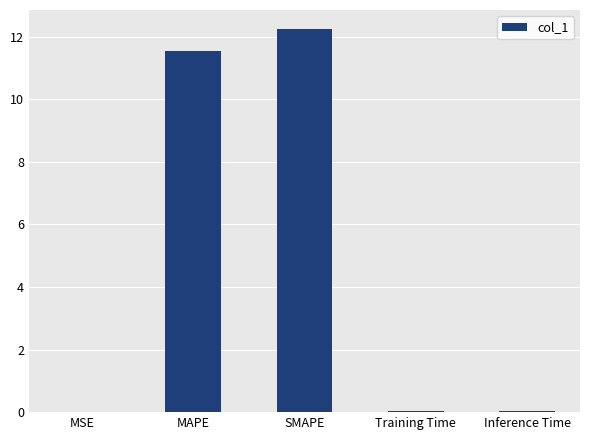

True or false: the data shows 17.0 at SMAPE.

False